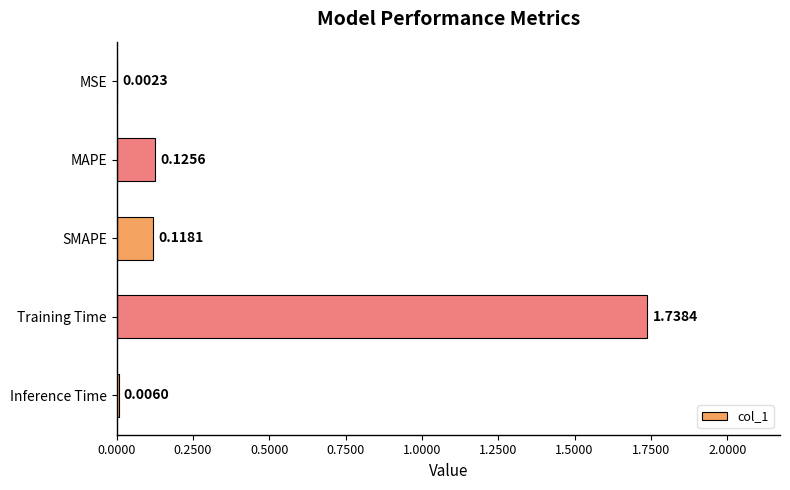

What is the sum of all values?

2.0